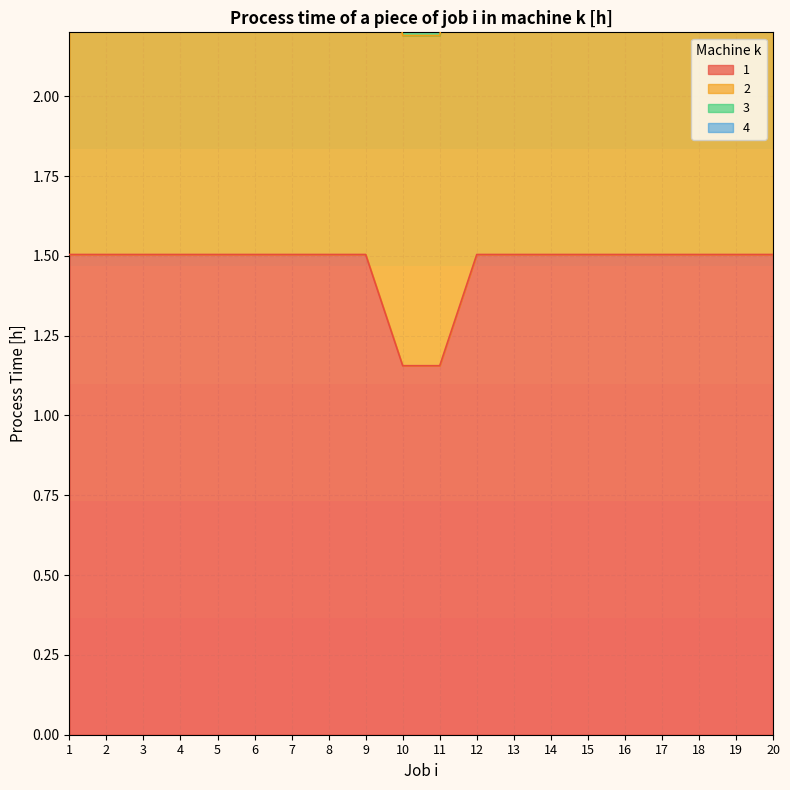

Does the chart display data point markers on the line(s)?

No